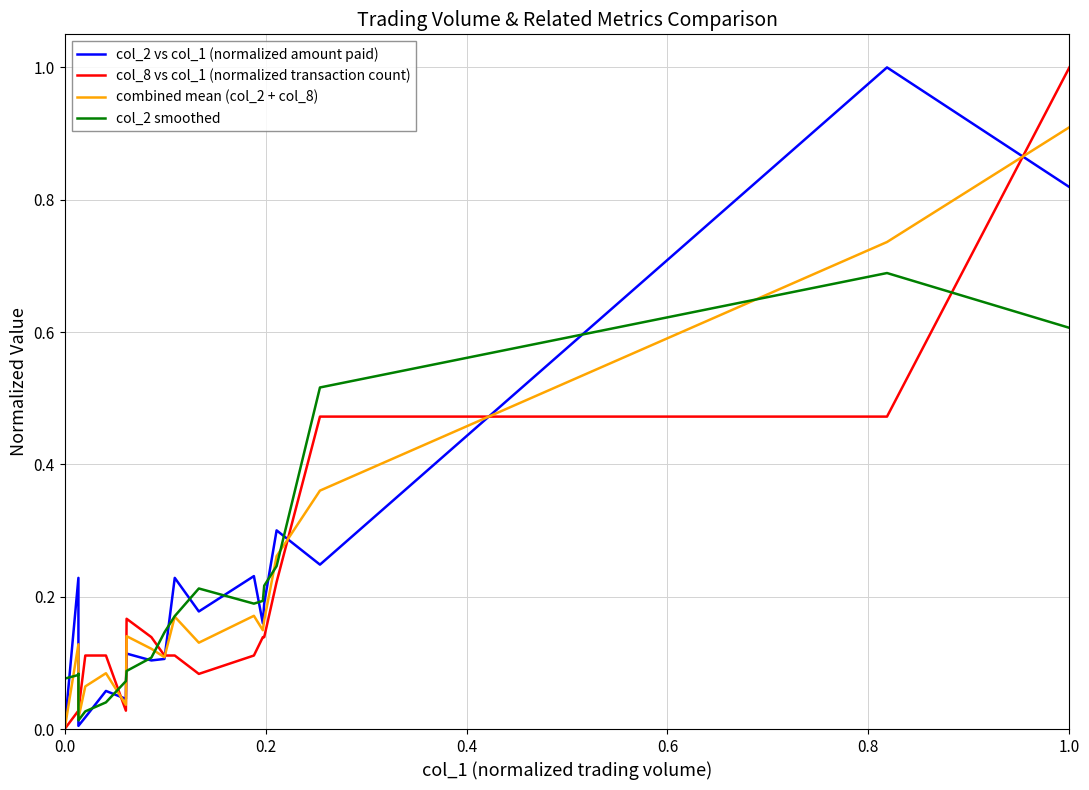

How many interior local peaks does the col_8 vs col_1 (normalized transaction count) series have?

2